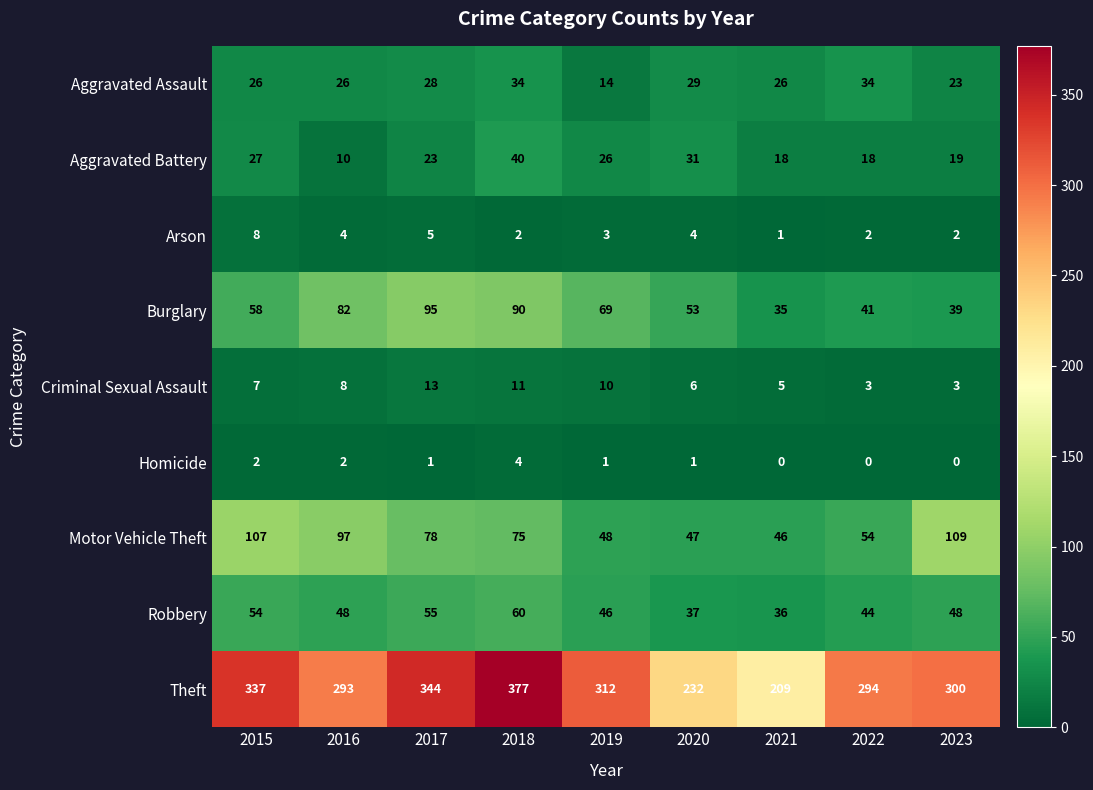

Which category has the lowest value in the Motor Vehicle Theft series?

2021